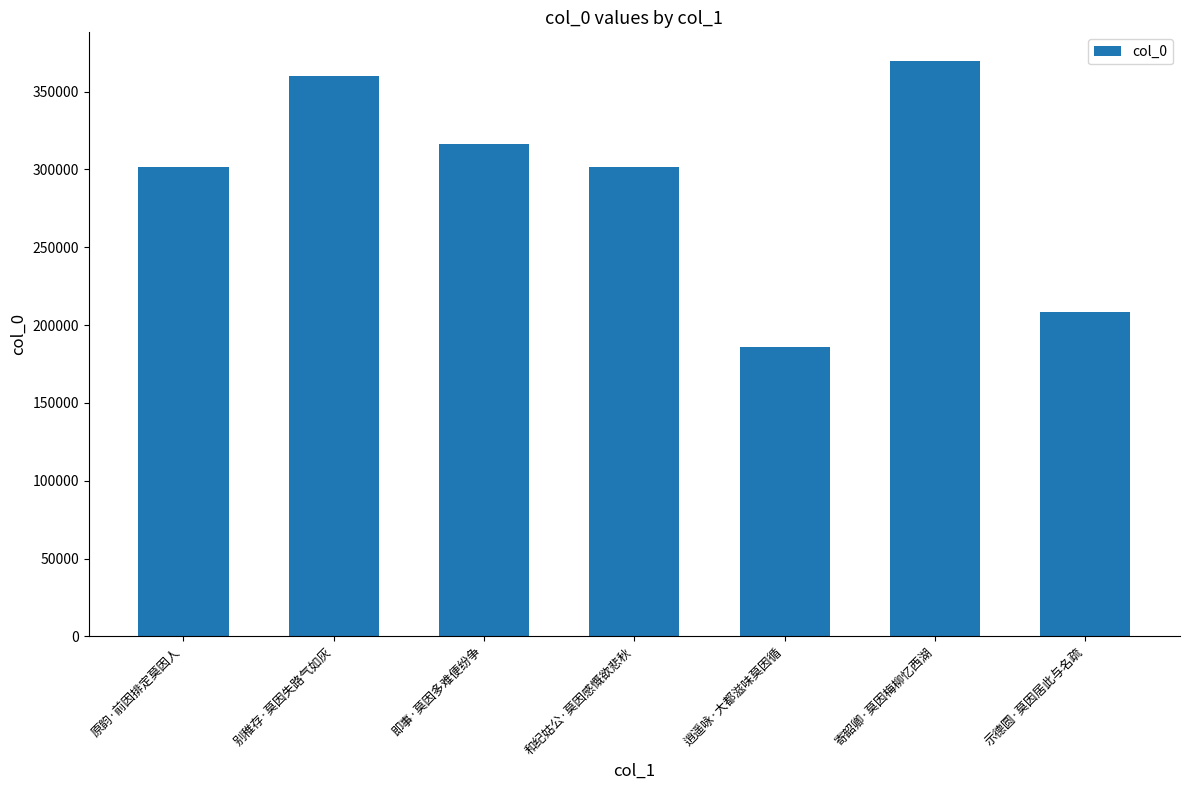

Approximately how many times larger is the value at 逍遥咏·大都滋味莫因循 compared to 即事·莫因多难便纷争?

0.6